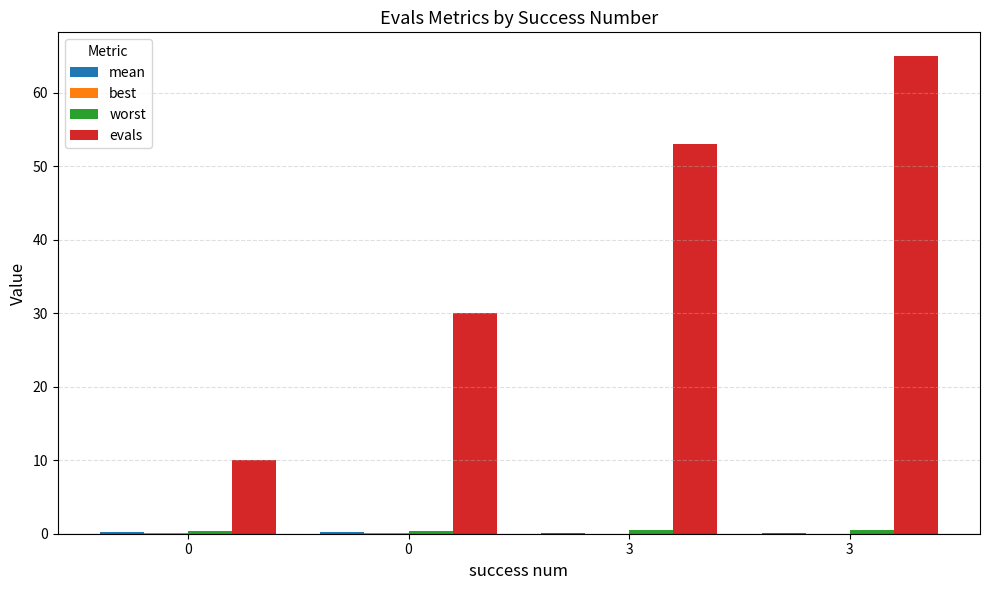

What is the sum of all mean values?

0.6